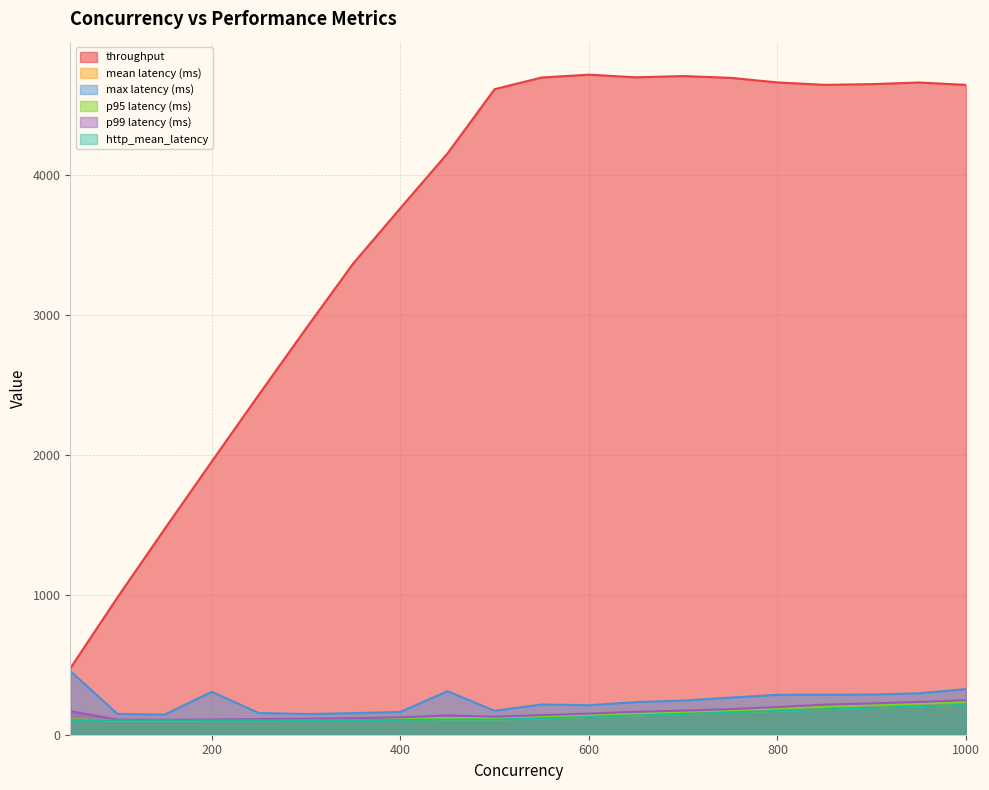

At which category does http_mean_latency reach its first local peak?

450